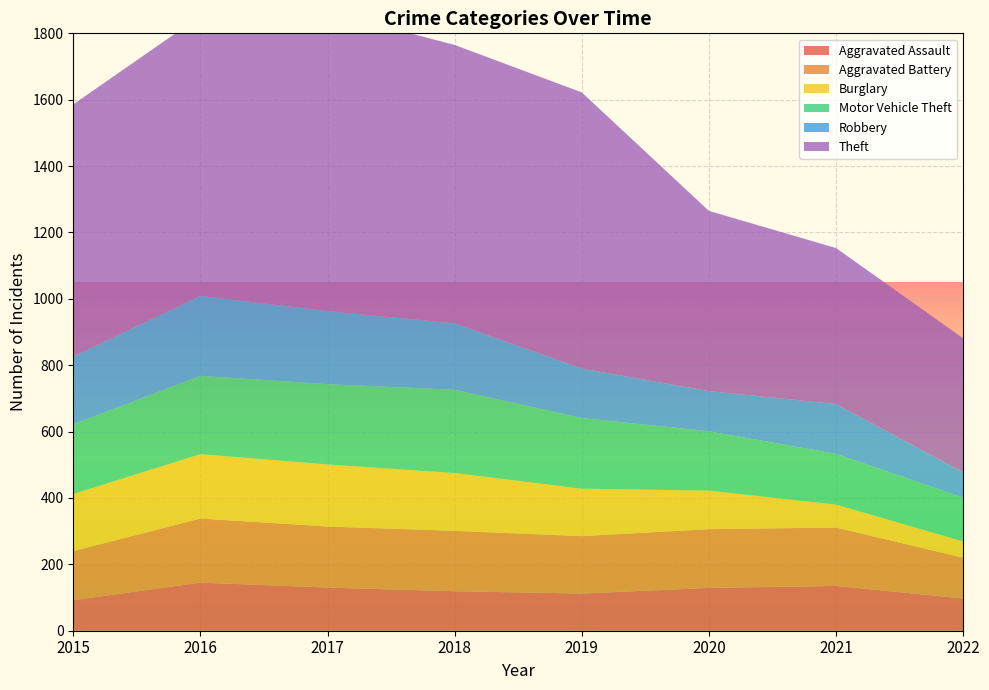

Reading right to left, extract all data points from this chart.

Aggravated Assault: 97	135	129	112	119	130	145	92
Aggravated Battery: 123	176	177	173	182	184	193	148
Burglary: 49	69	116	143	174	187	194	172
Motor Vehicle Theft: 132	153	179	213	251	242	236	210
Robbery: 76	150	121	149	200	220	241	204
Theft: 404	470	543	832	839	902	843	760